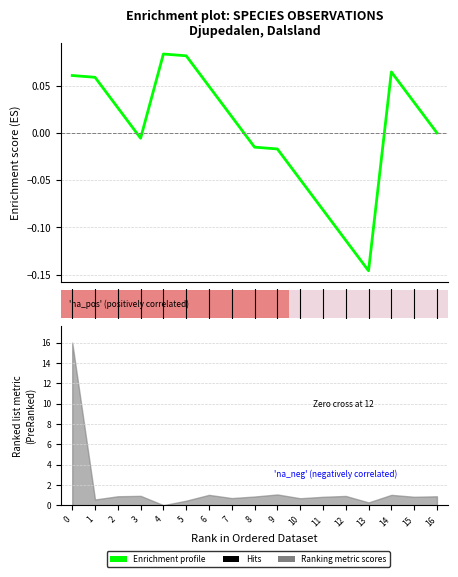

What is the smallest value displayed?

-0.1